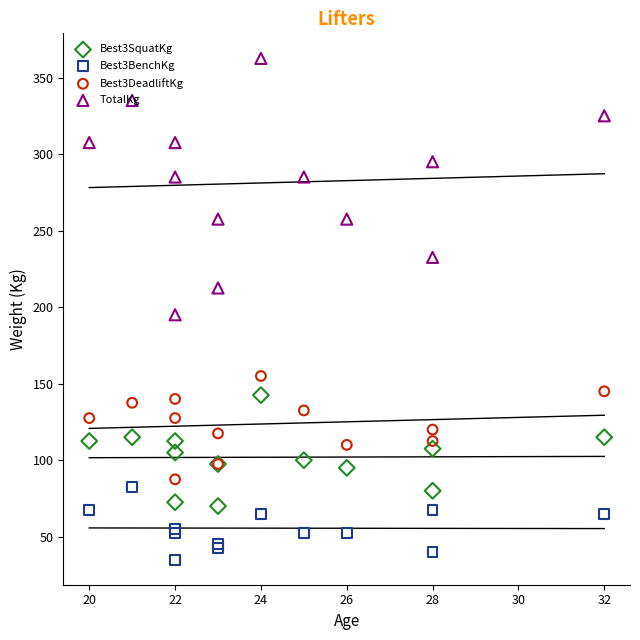

Which series has the widest spread of Y values?

TotalKg